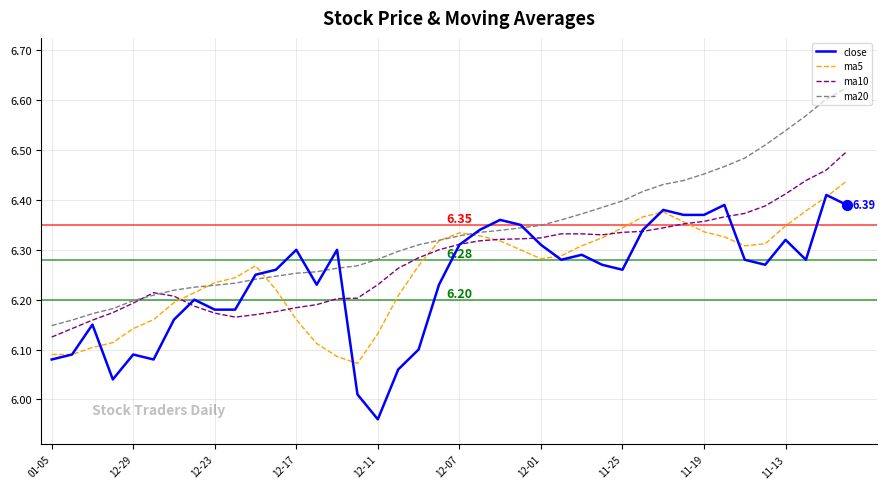

Which series has the largest total across all categories?

ma20